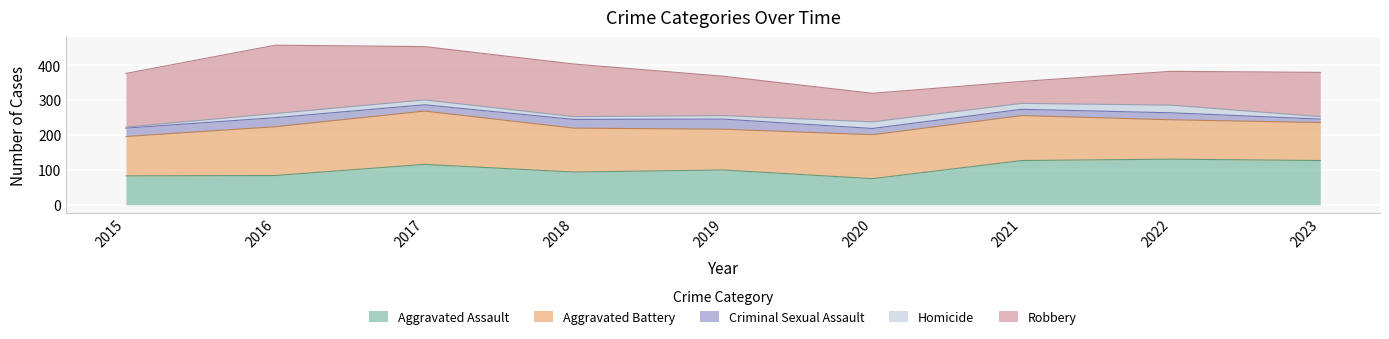

How many data points in Aggravated Assault are above 100?

4